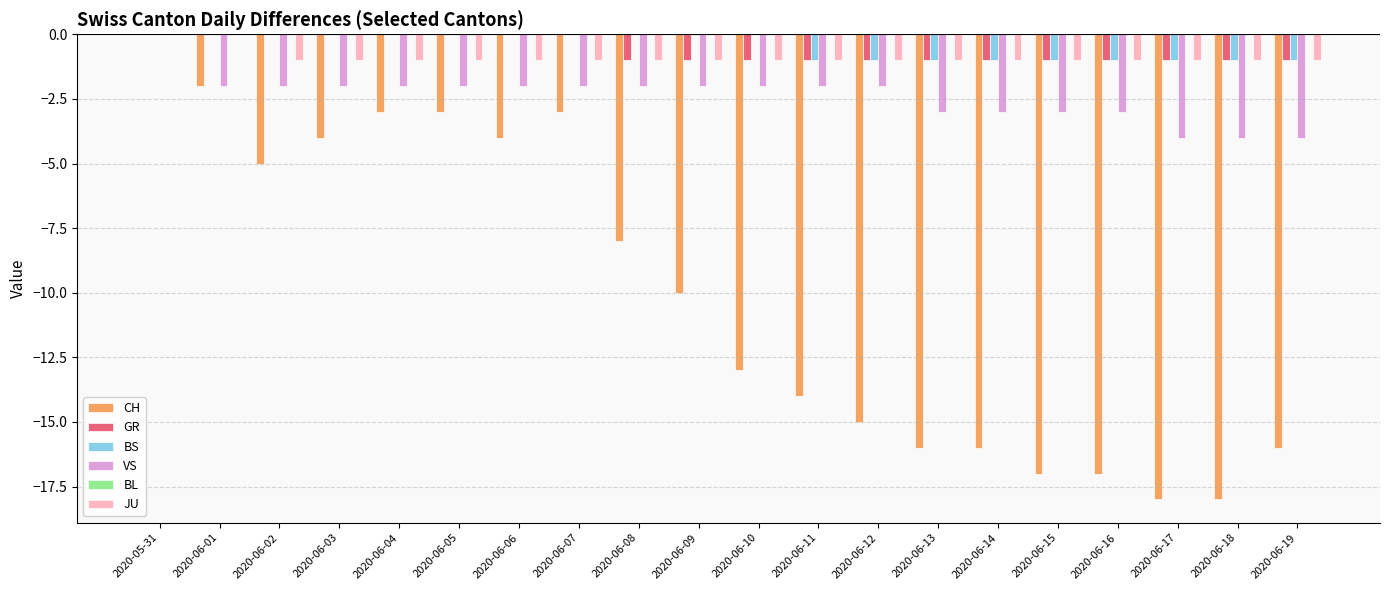

How many values in the GR series exceed -1?

8